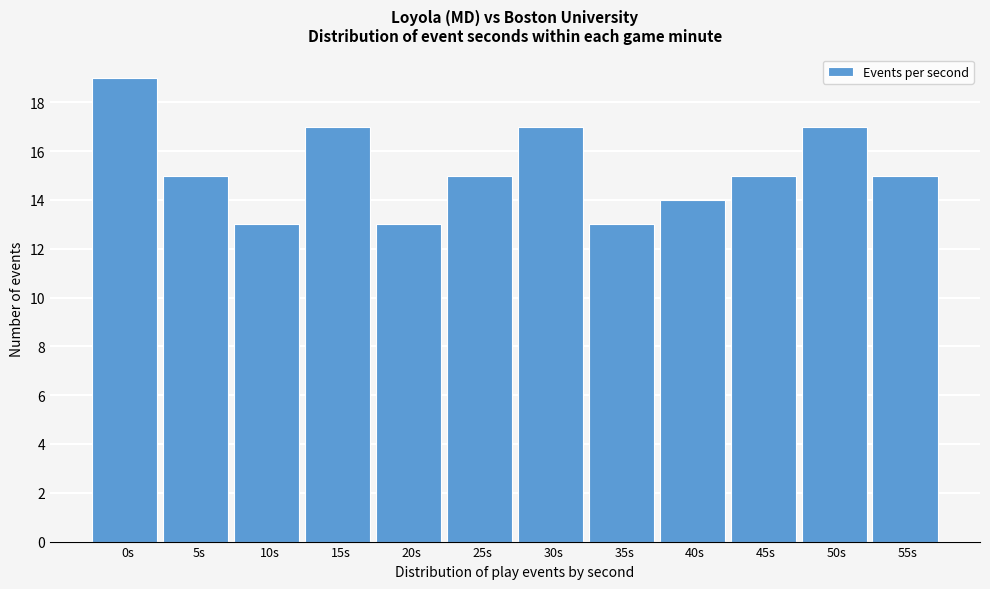

Reading left to right, transcribe all the data shown in this chart.

19	15	13	17	13	15	17	13	14	15	17	15